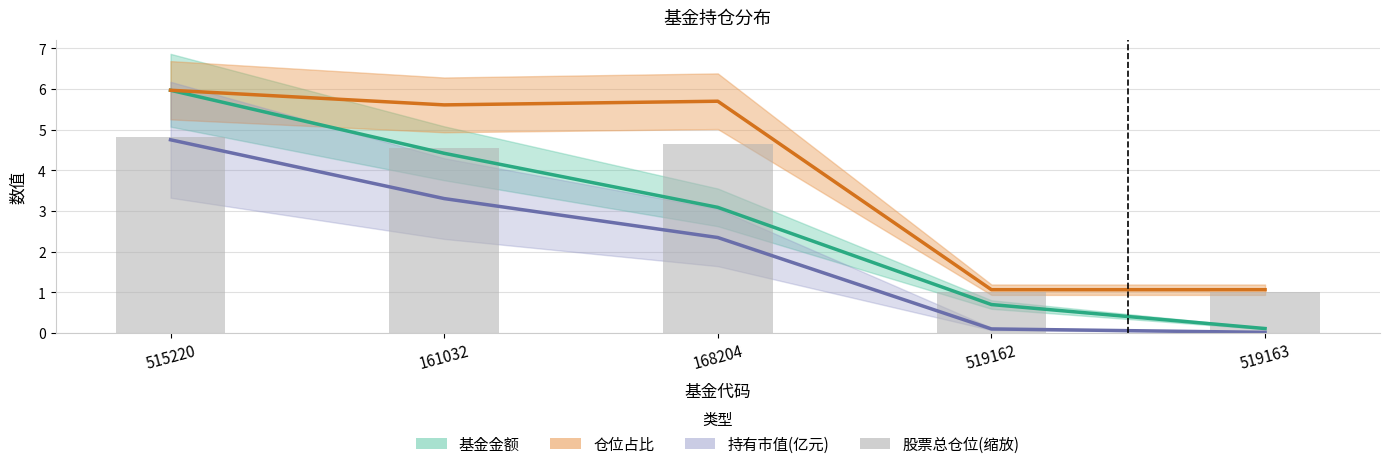

What position from the left is 519162?

4